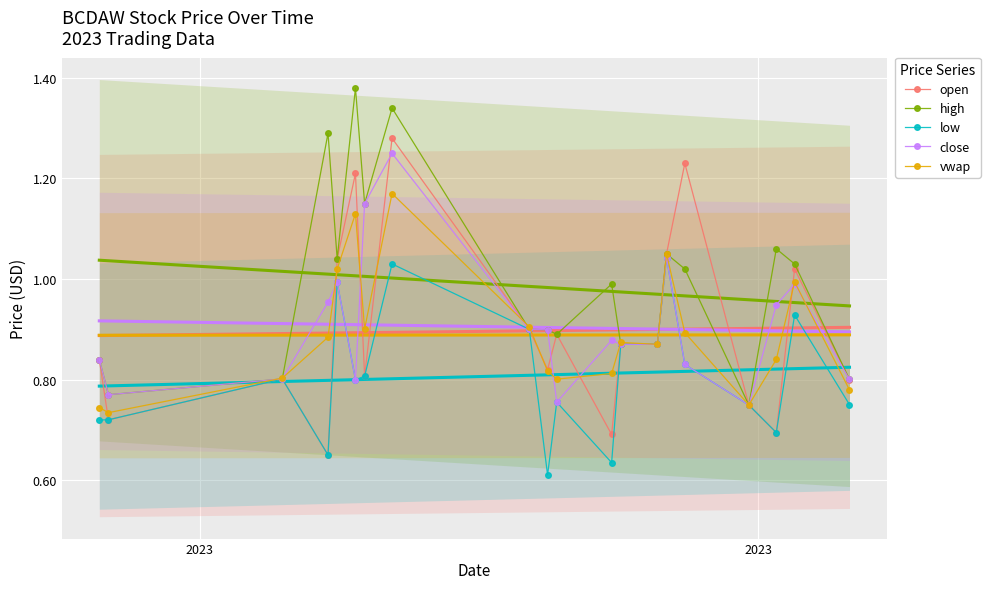

What is the maximum value for low?

1.0